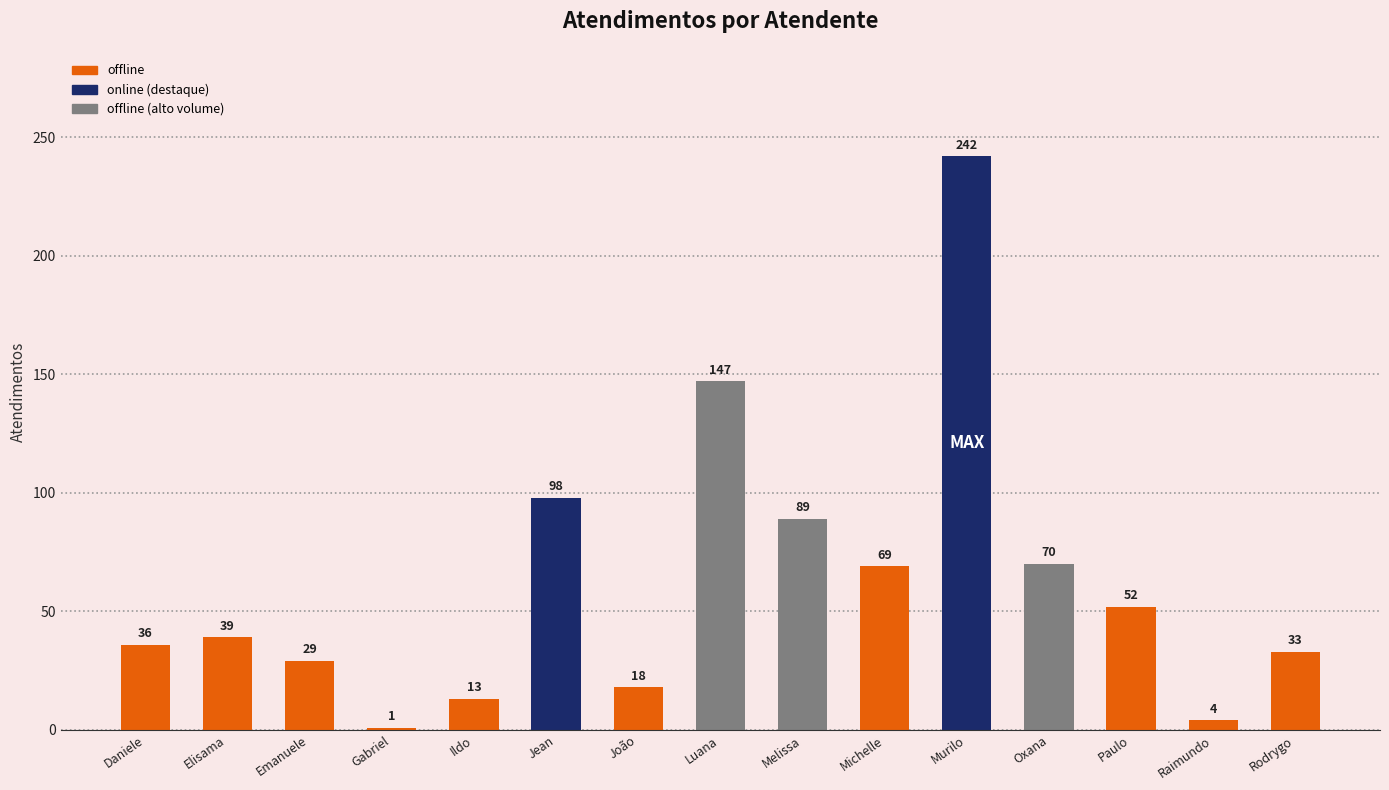

What is the average value?

63